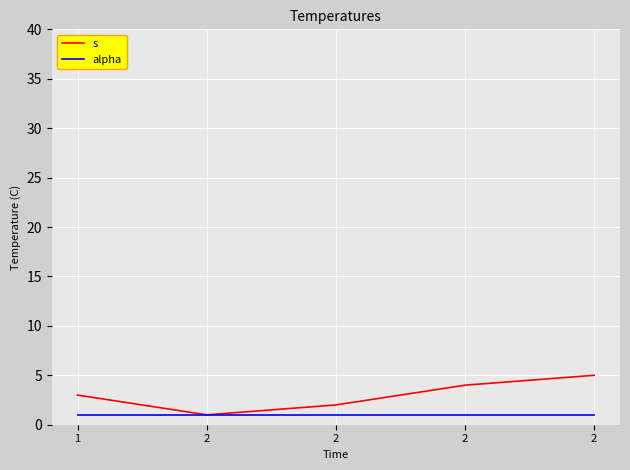

What are all the series names shown in the legend?

s, alpha